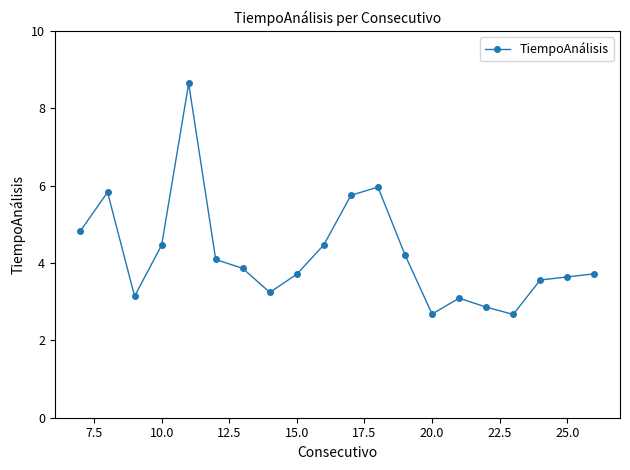

Is this an area chart (filled region under the line)?

No